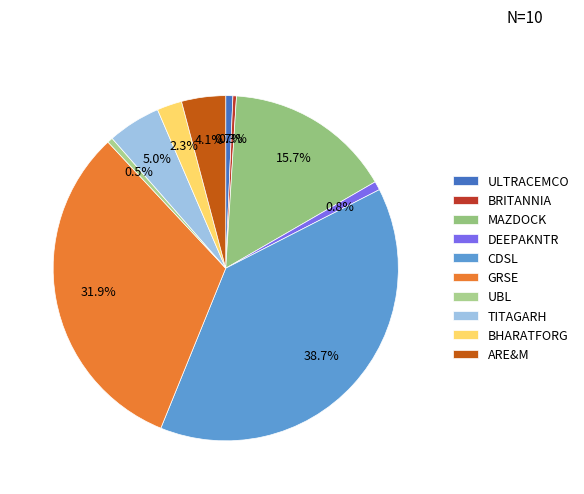

What is the largest slice in the pie chart?

CDSL